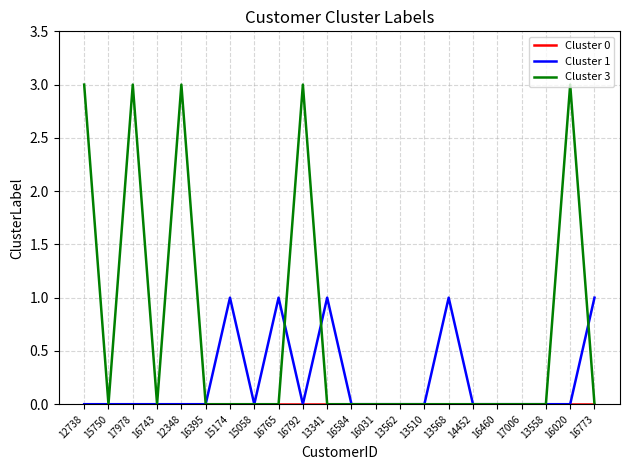

What position from the left is 16743?

4